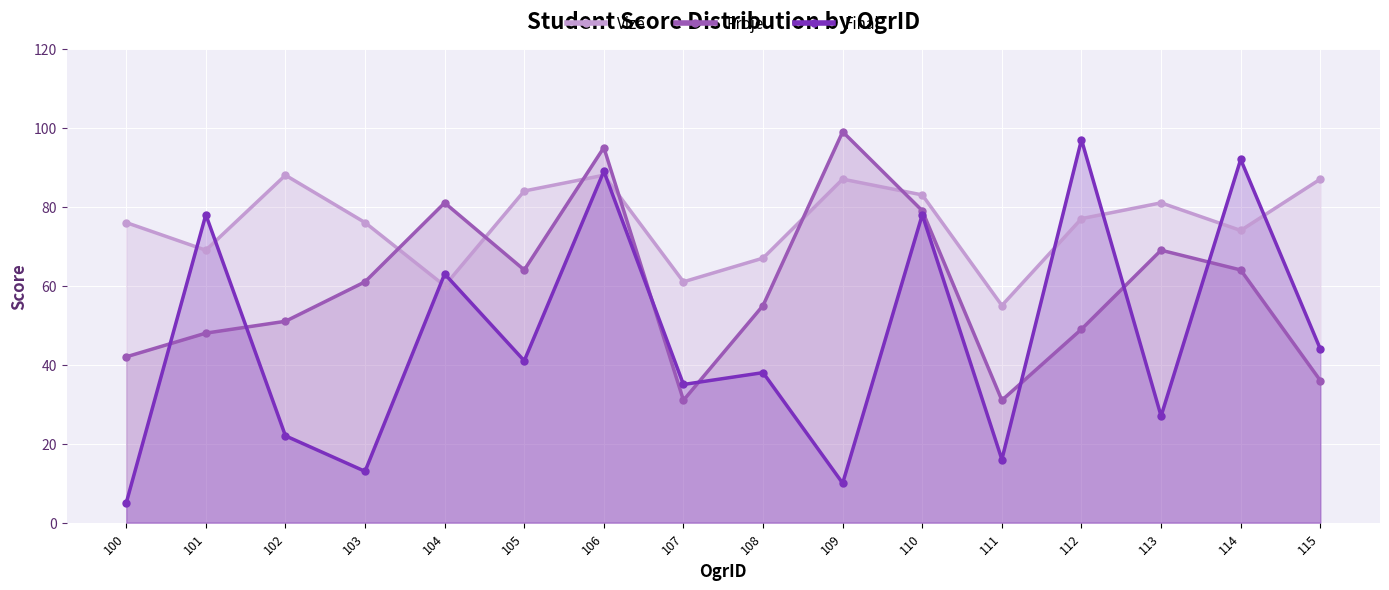

At which label is Vize closest to 71?

101